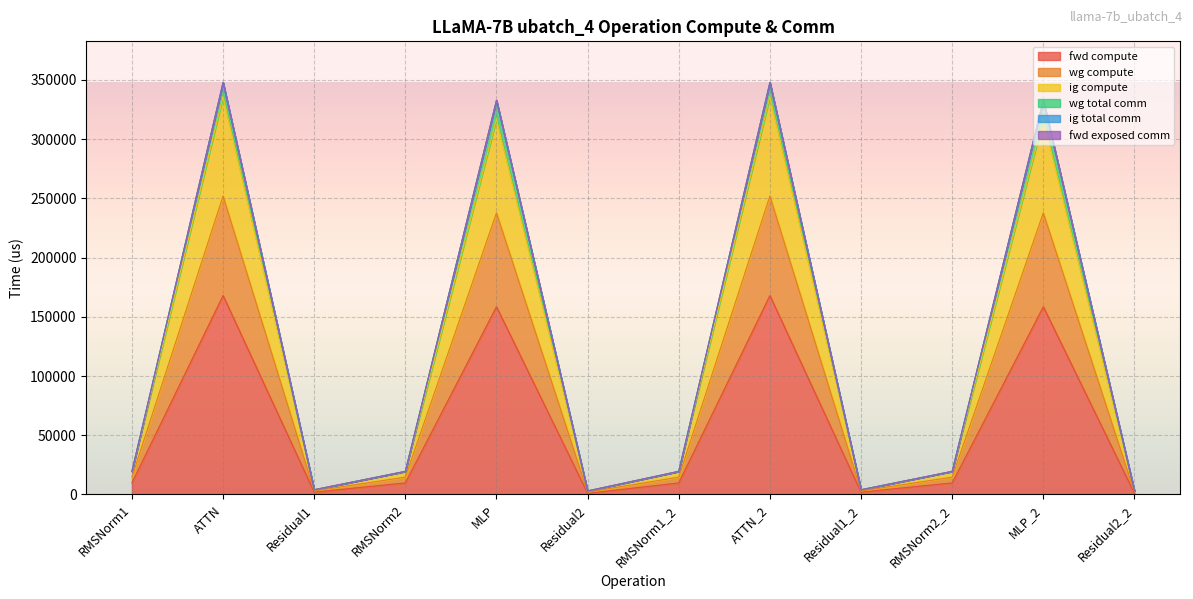

How many lines are shown in the chart?

6